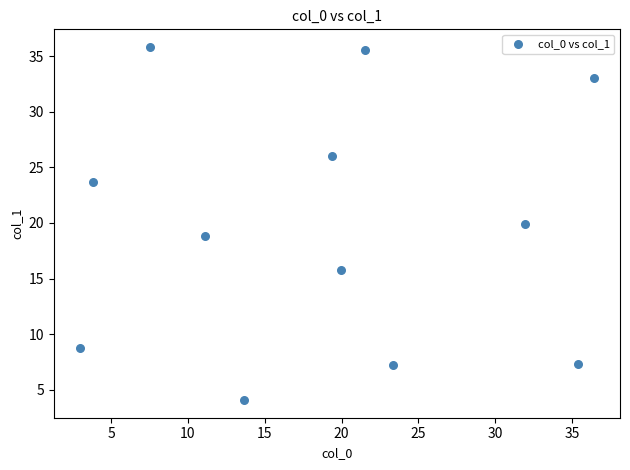

What is the average X value?

18.9